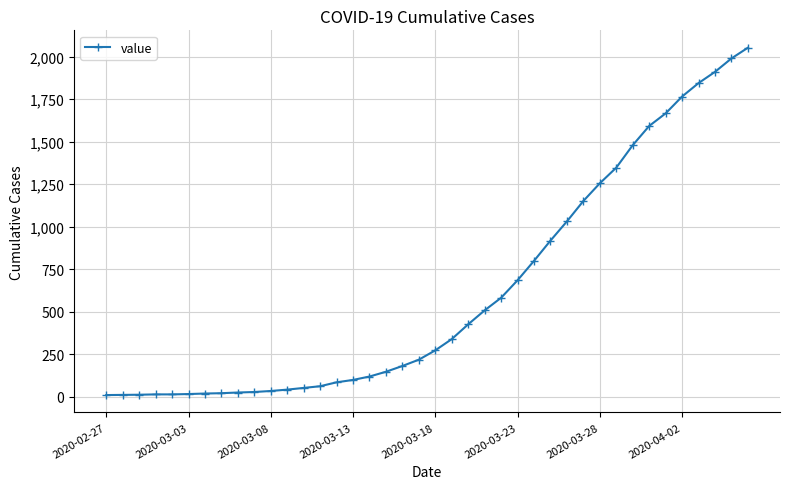

What is the greatest value displayed?

2052